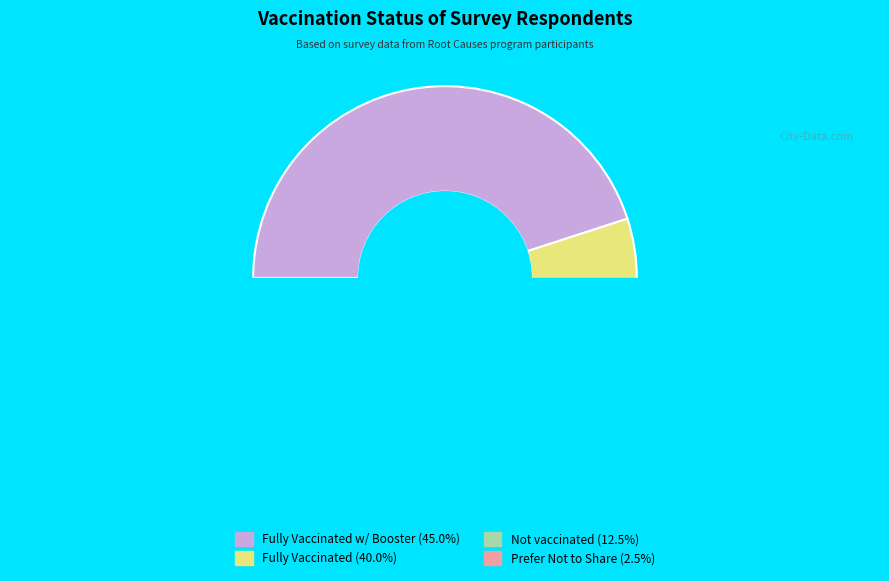

Combined, what portion of the pie is Not vaccinated and Fully Vaccinated w/ Booster?

57.5%